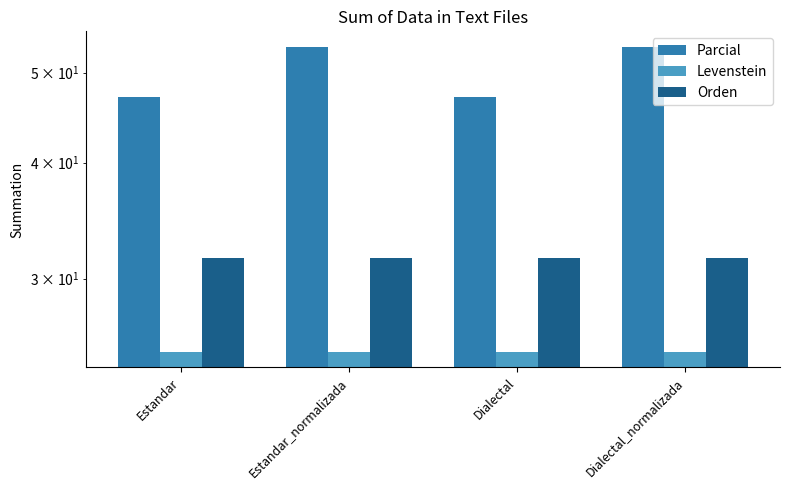

Reading right to left, extract all data points from this chart.

Parcial: Dialectal_normalizada=53.3	Dialectal=47.1	Estandar_normalizada=53.3	Estandar=47.1
Levenstein: Dialectal_normalizada=25.0	Dialectal=25.0	Estandar_normalizada=25.0	Estandar=25.0
Orden: Dialectal_normalizada=31.6	Dialectal=31.6	Estandar_normalizada=31.6	Estandar=31.6